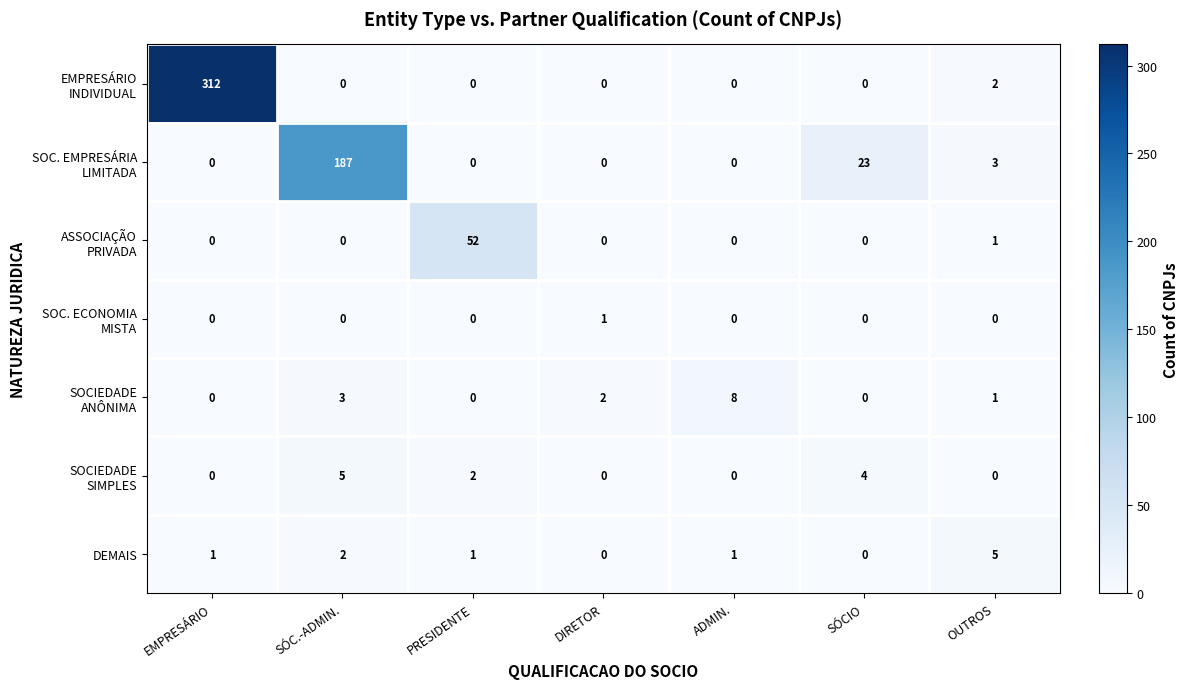

How many data points does each series have?

7